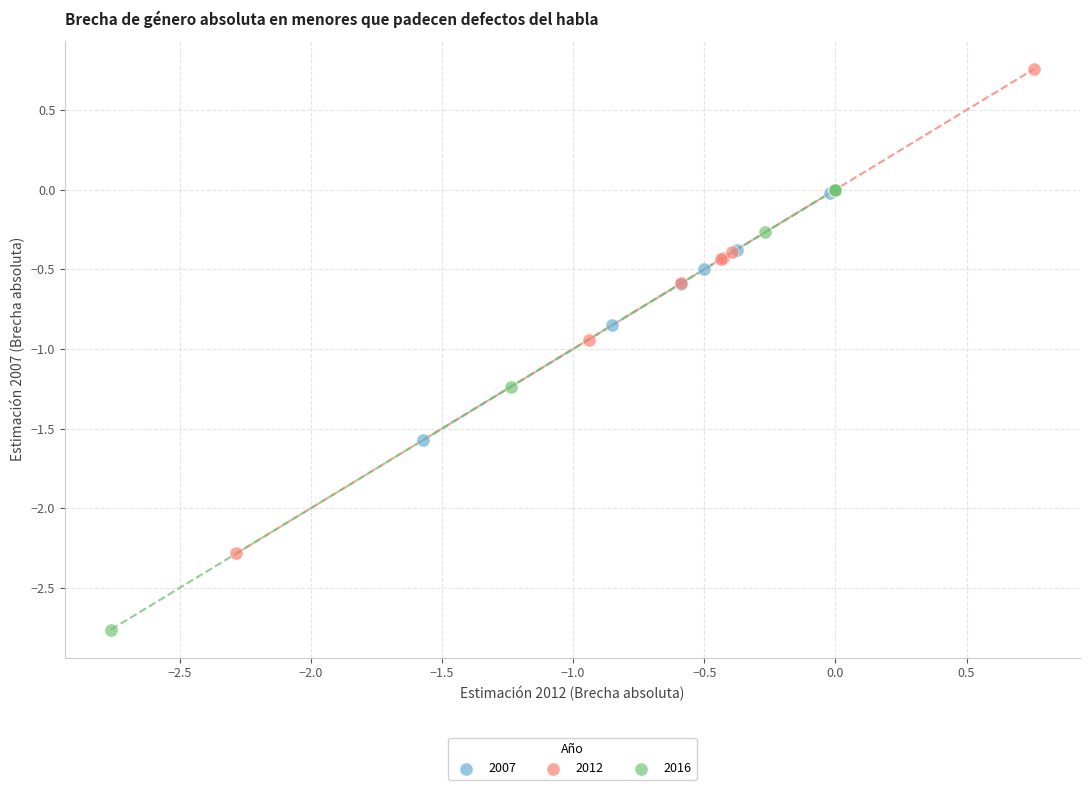

Which series contains the highest Y value?

2012